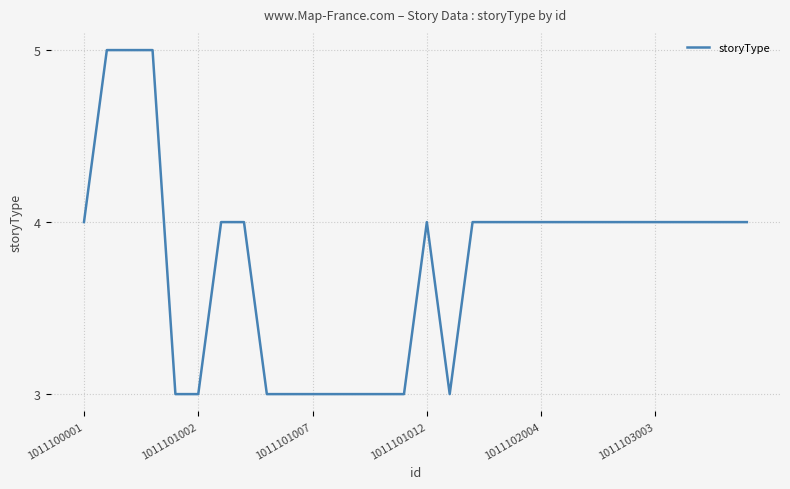

Does the chart have visible grid lines?

Yes